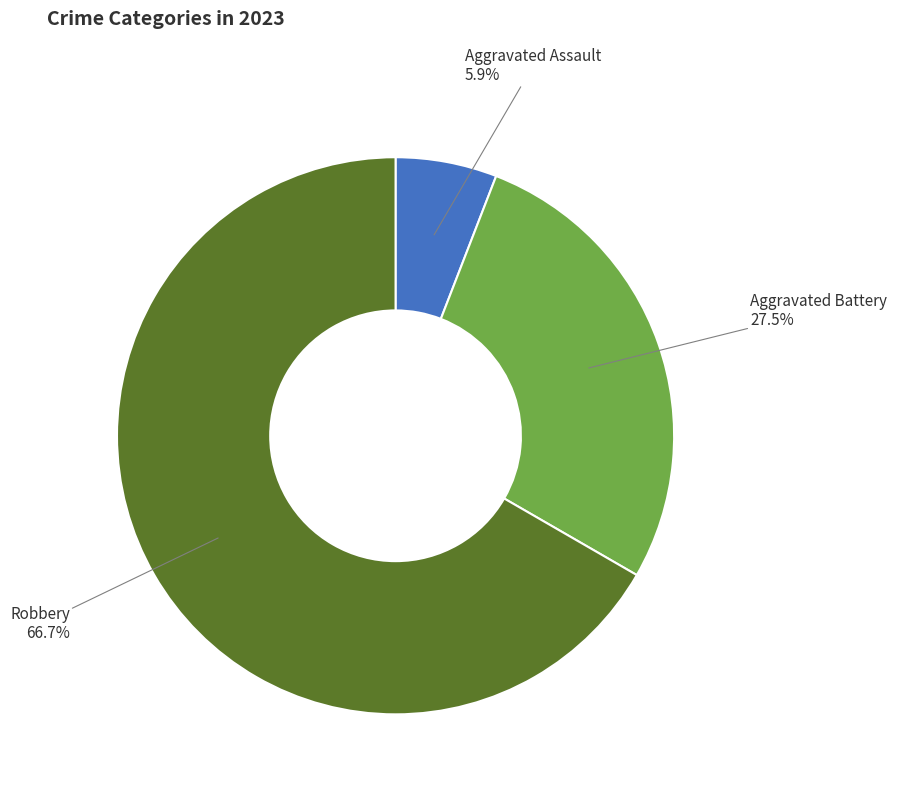

How many slices are in this pie chart?

3